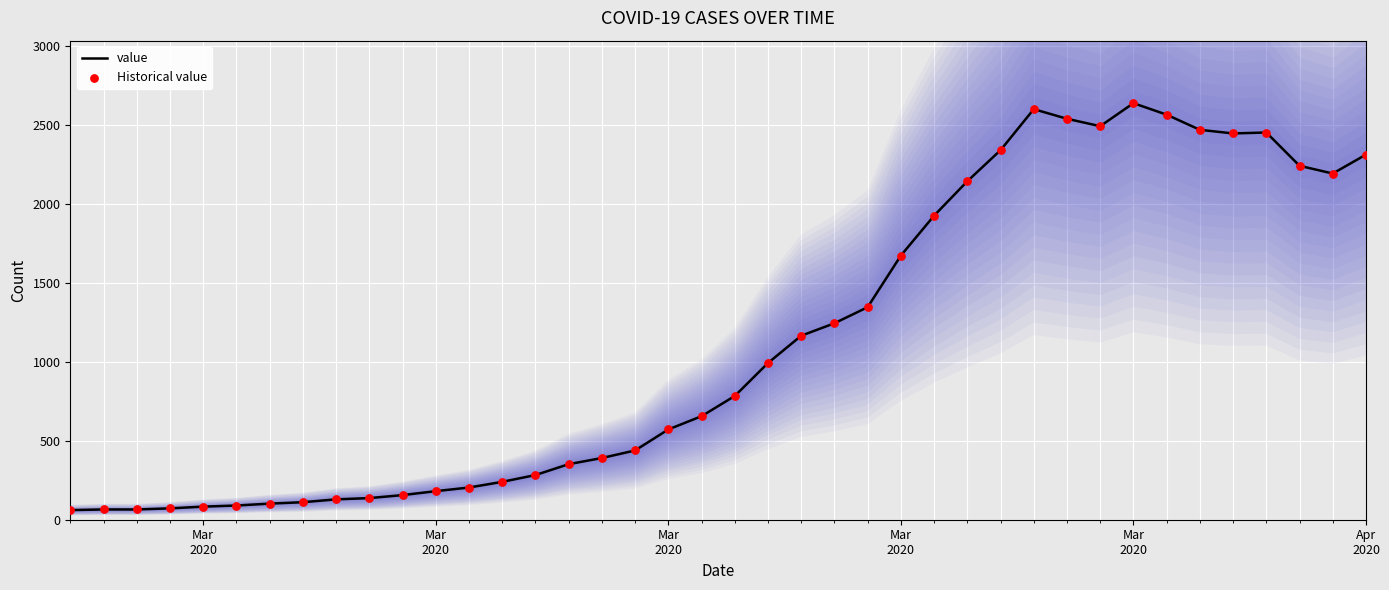

What are all the series names shown in the legend?

value, Historical value